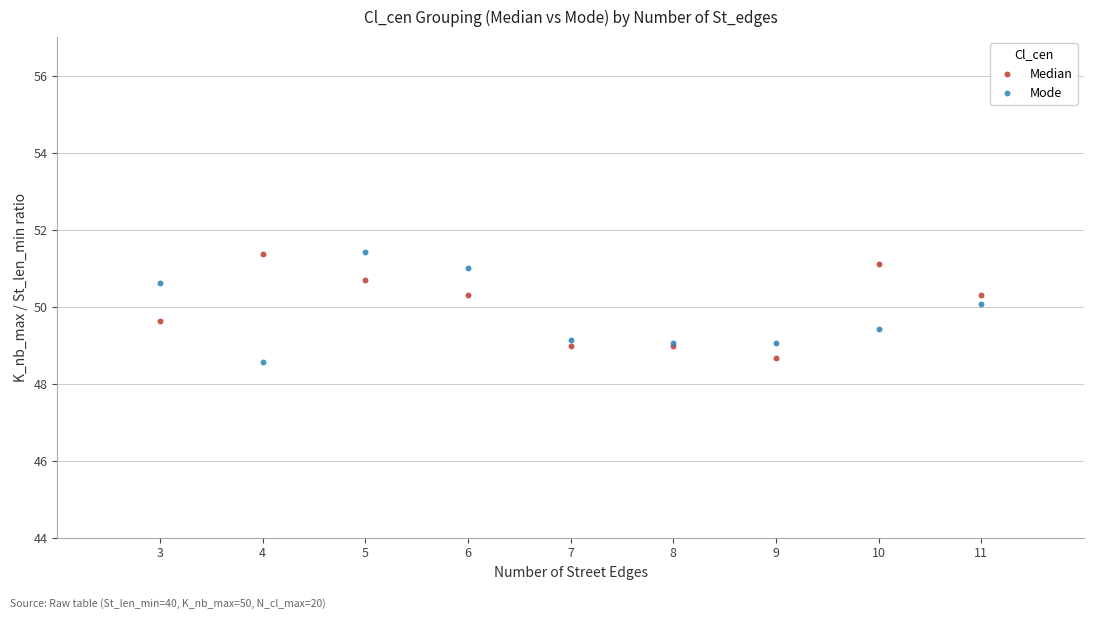

What is the X range (max minus min) for the scatter plot?

8.0